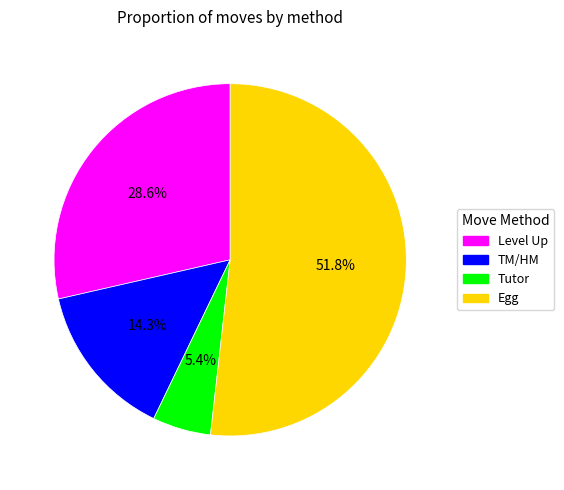

Count the number of slices in the pie.

4